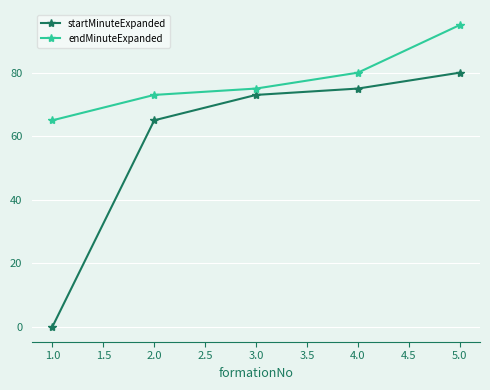

True or false: endMinuteExpanded has more than 2 points higher than both neighbors.

False